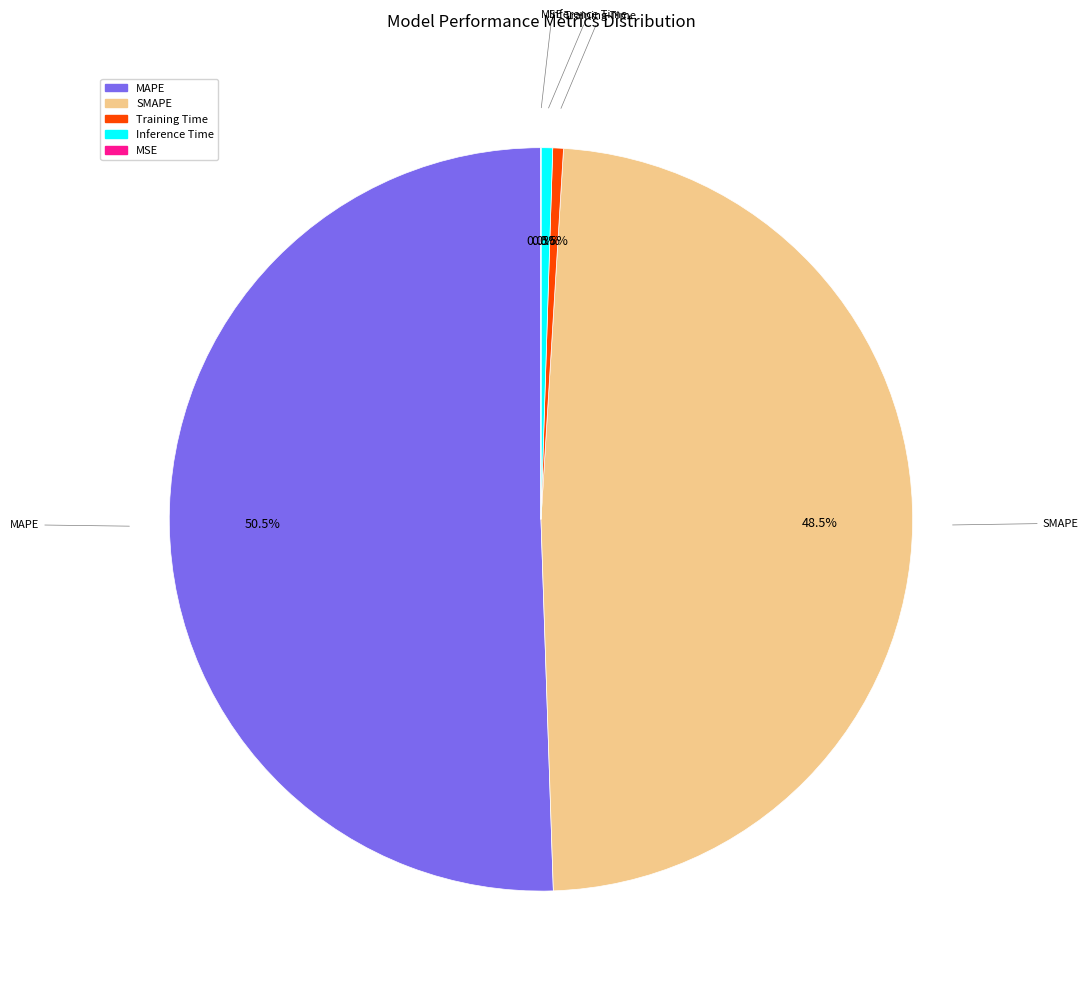

True or false: MSE accounts for 1% of the total.

False